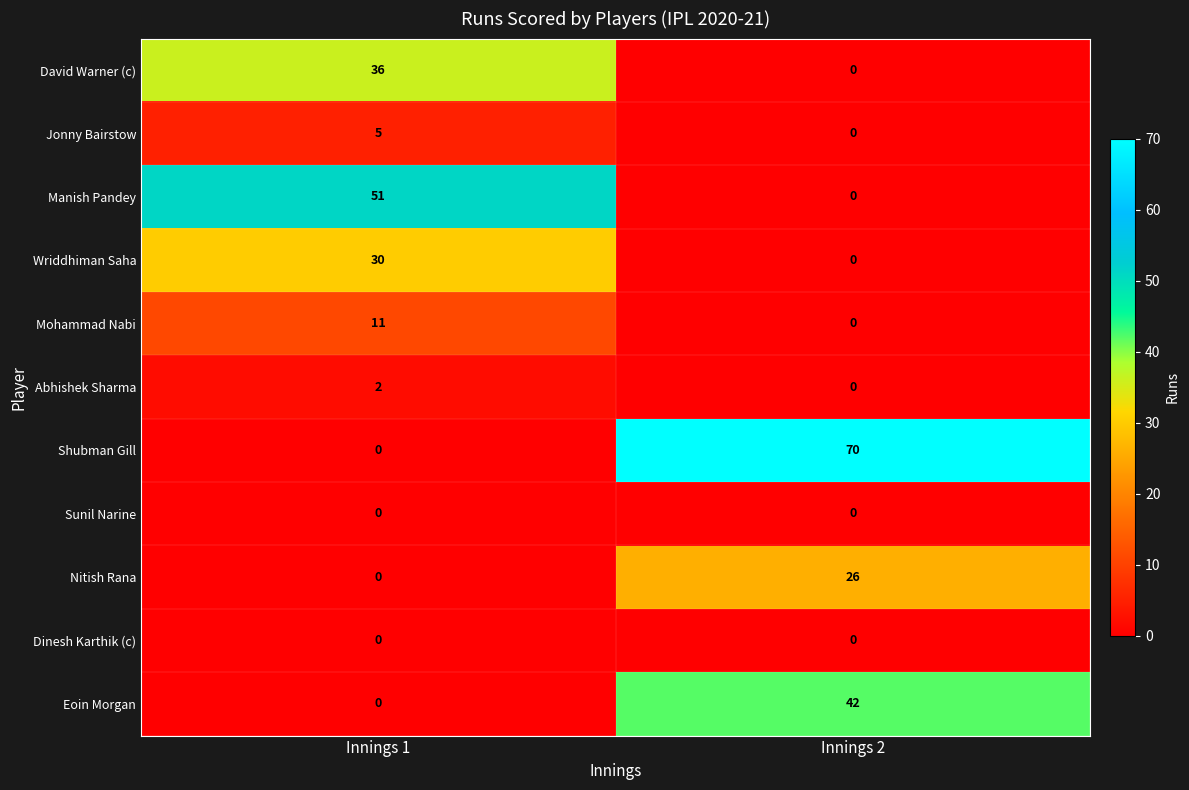

Which series has the widest spread of values?

Shubman Gill